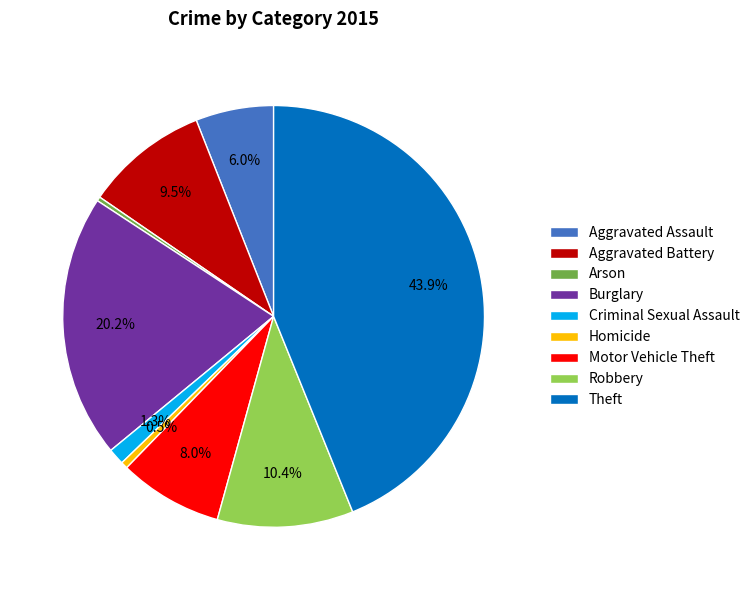

Which has a higher value, Homicide or Aggravated Battery?

Aggravated Battery